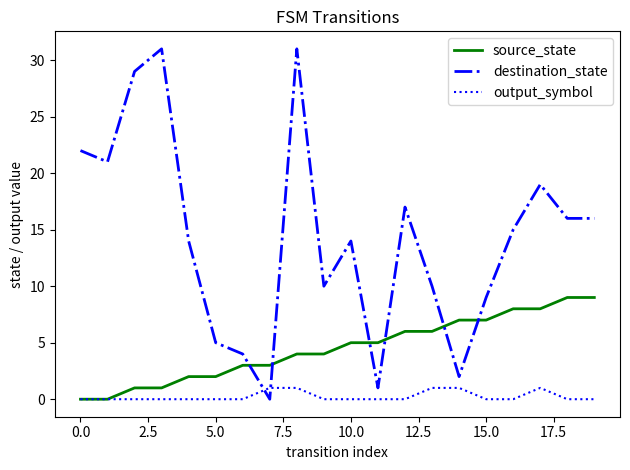

How many distinct data groups are displayed?

3